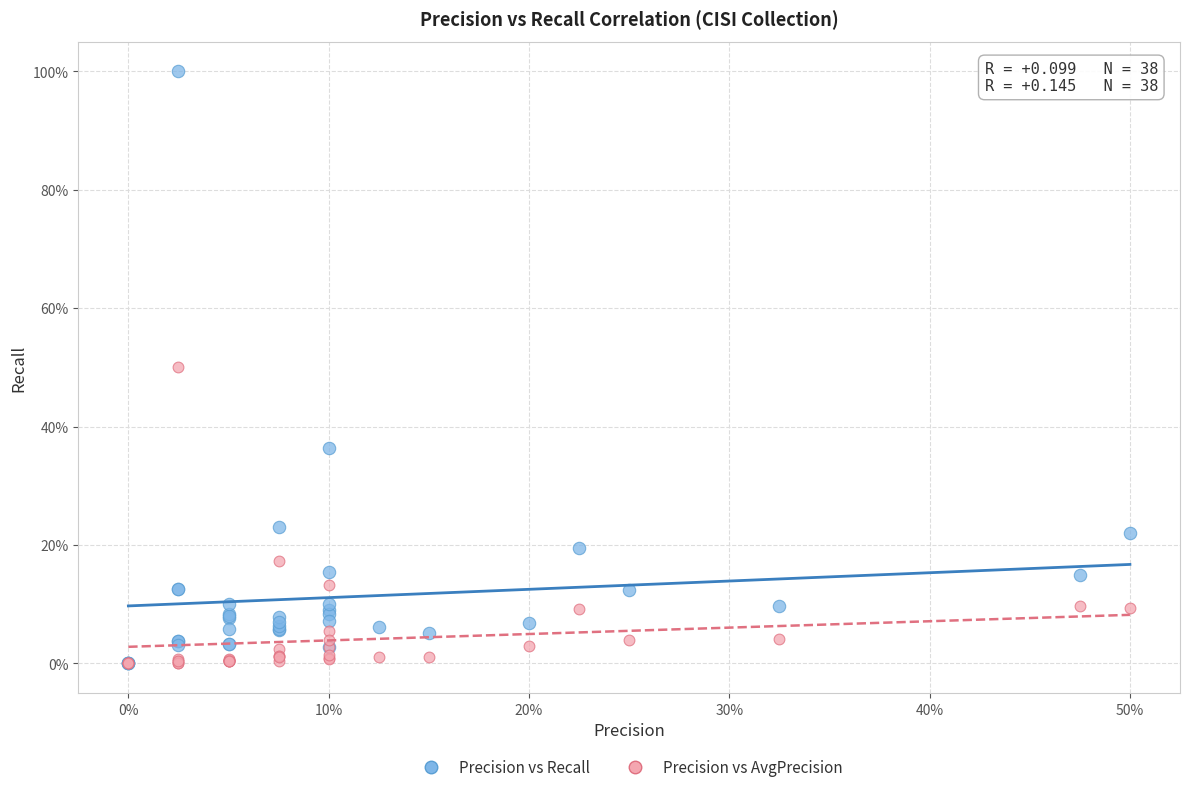

Which series contains the highest Y value?

Precision vs Recall